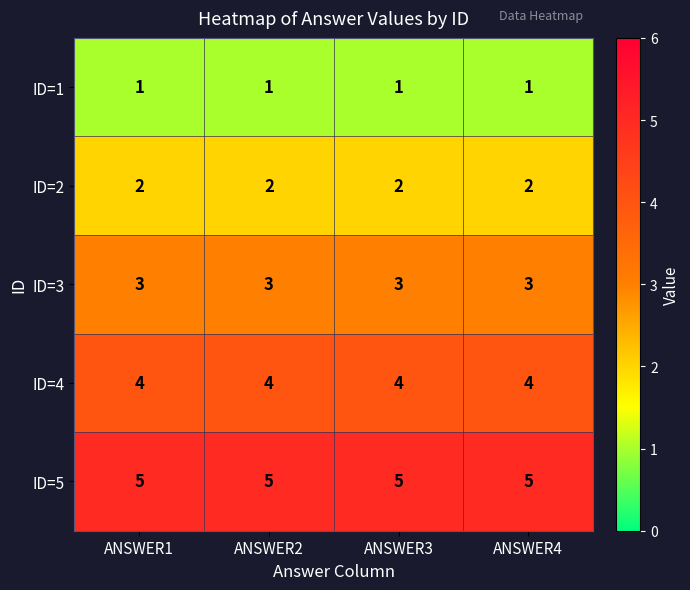

The ID=2 series shows 2 at ANSWER4. True or false?

True